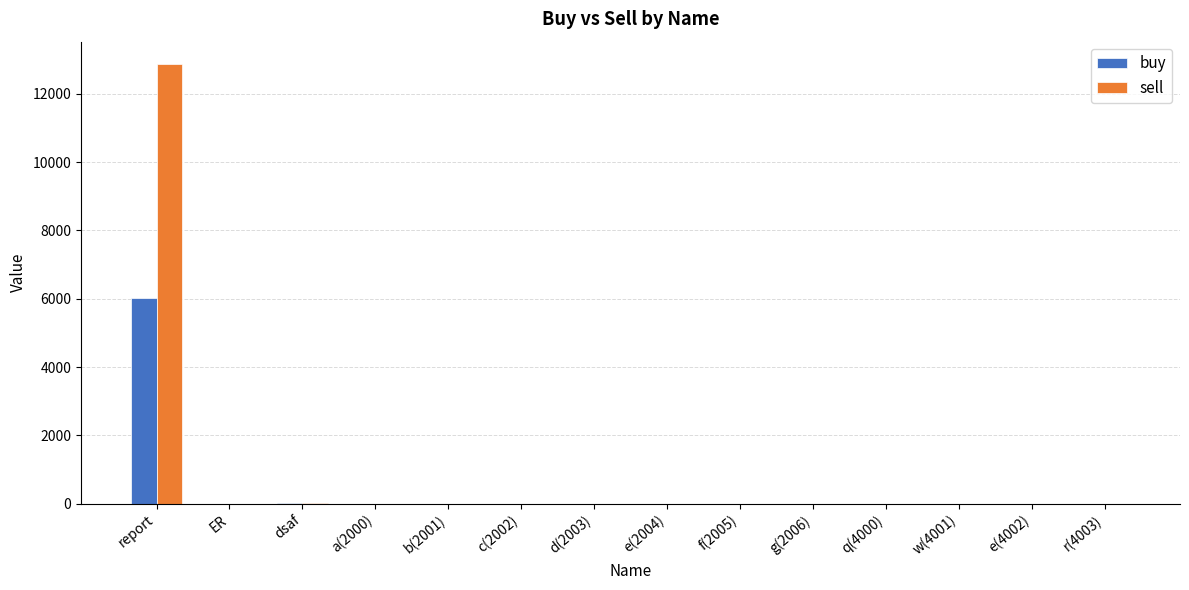

Are the bars horizontal?

No